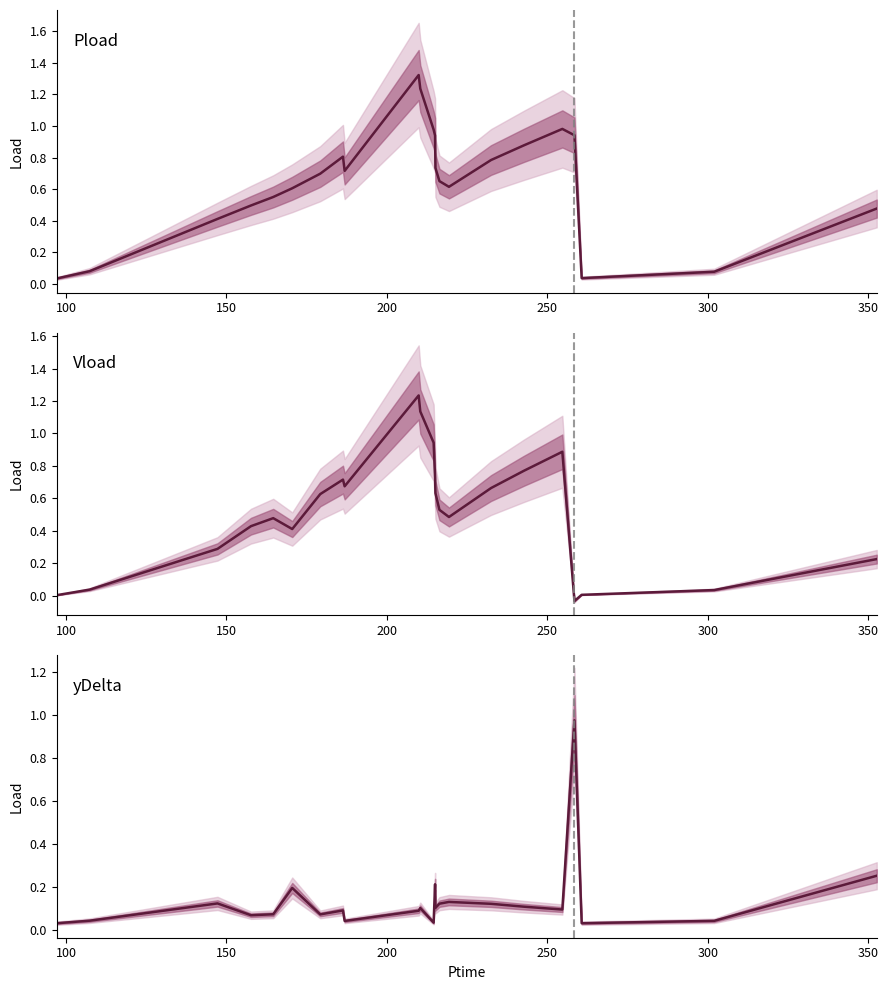

Which series has the widest spread of values?

Pload